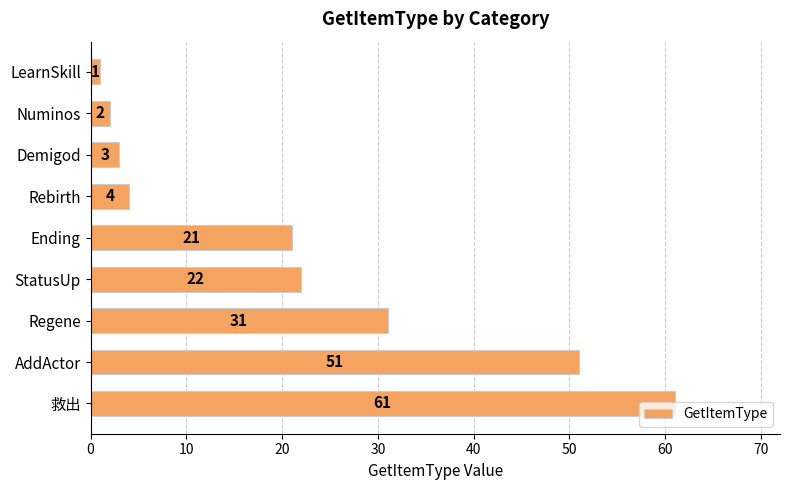

True or false: the data shows 97 at 救出.

False